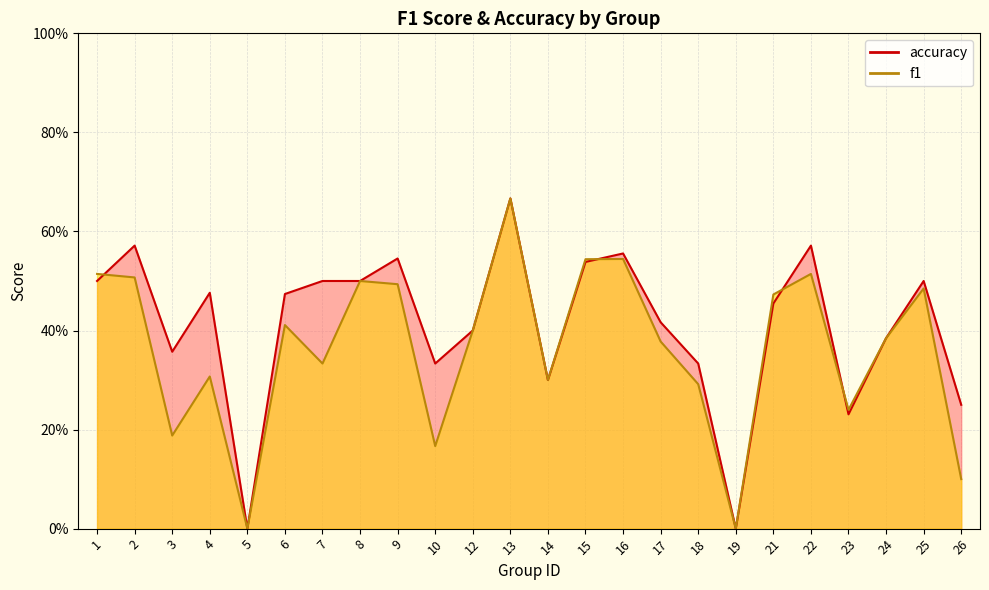

The value of f1 at 13 is 0.7. True or false?

True